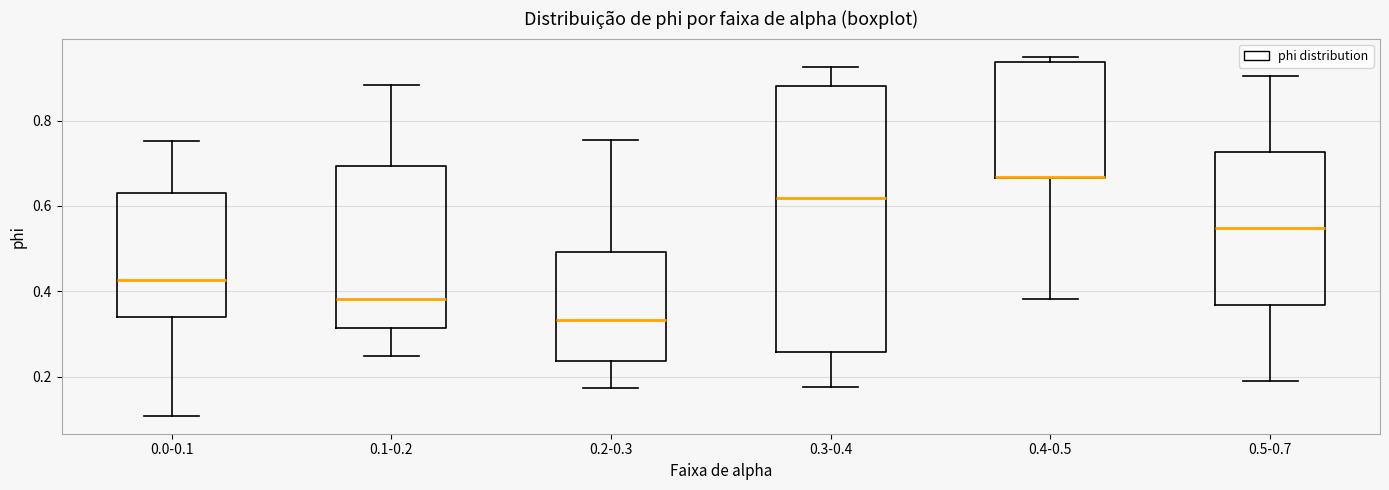

Reading left to right, read every box against the y-axis: the position of its median line, the range the box covers, and the ends of its whiskers. The values are not printed on the chart, so give them approximately, as read against the axis.

0.0-0.1: median 0.42, box 0.34 to 0.64, whiskers 0.10 to 0.76
0.1-0.2: median 0.38, box 0.32 to 0.70, whiskers 0.24 to 0.88
0.2-0.3: median 0.34, box 0.24 to 0.50, whiskers 0.18 to 0.76
0.3-0.4: median 0.62, box 0.26 to 0.88, whiskers 0.18 to 0.92
0.4-0.5: median 0.66 (drawn on the box's lower edge), box 0.66 to 0.94, whiskers 0.38 to 0.94 (just above the box's upper edge)
0.5-0.7: median 0.54, box 0.36 to 0.72, whiskers 0.18 to 0.90